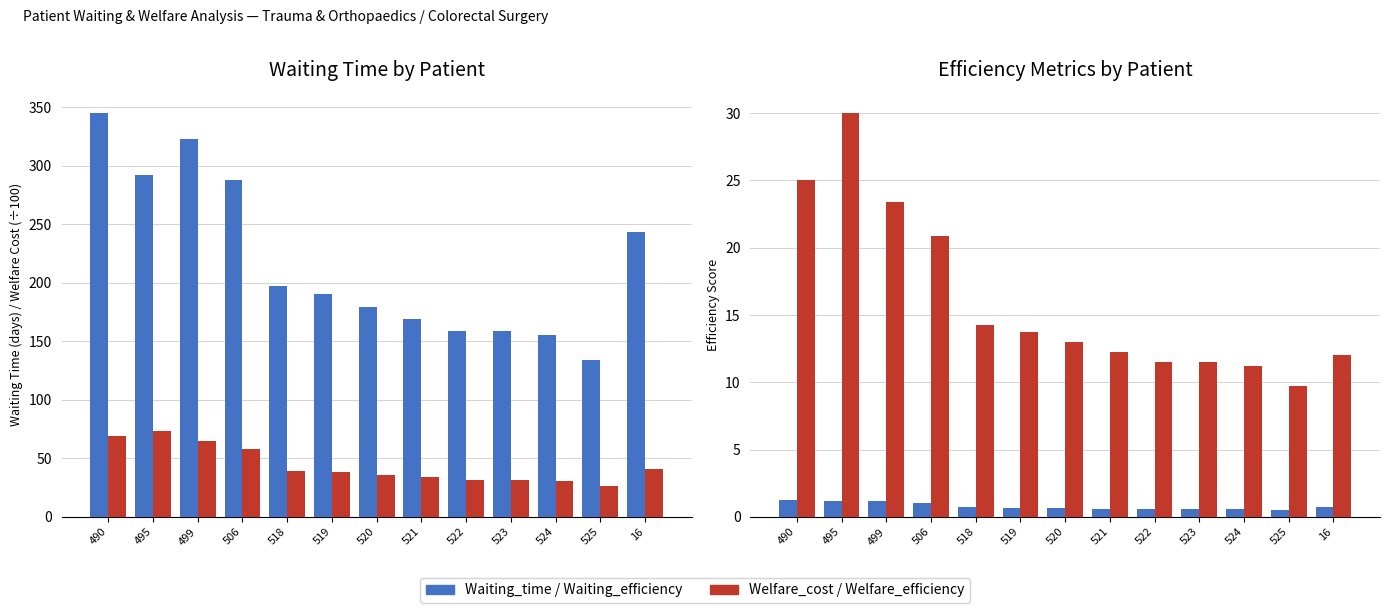

What position from the right is 519?

8